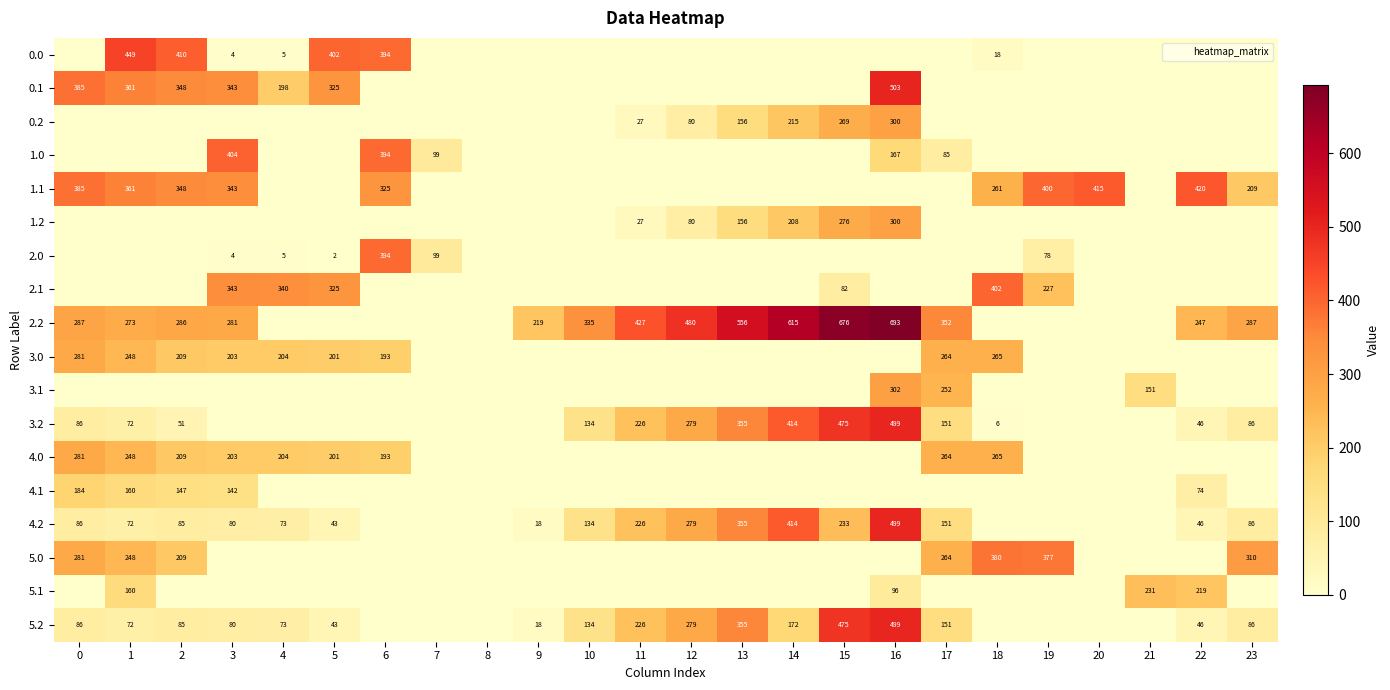

At which category is the sum across all series the highest?

16